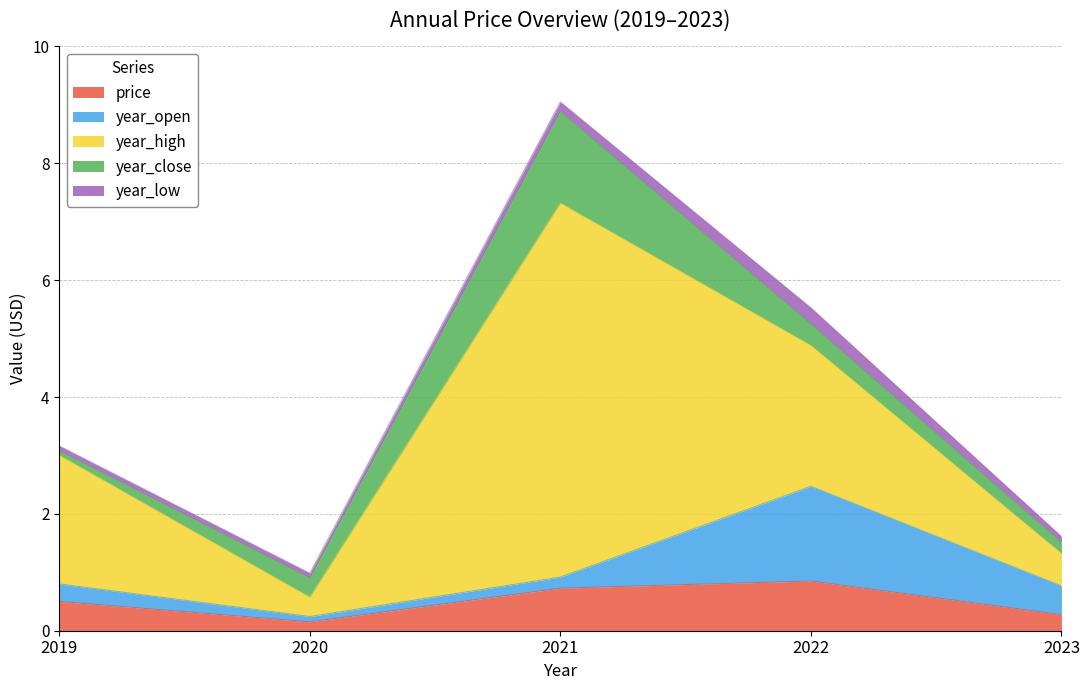

The value of year_high at 2022 is 4.2. True or false?

False